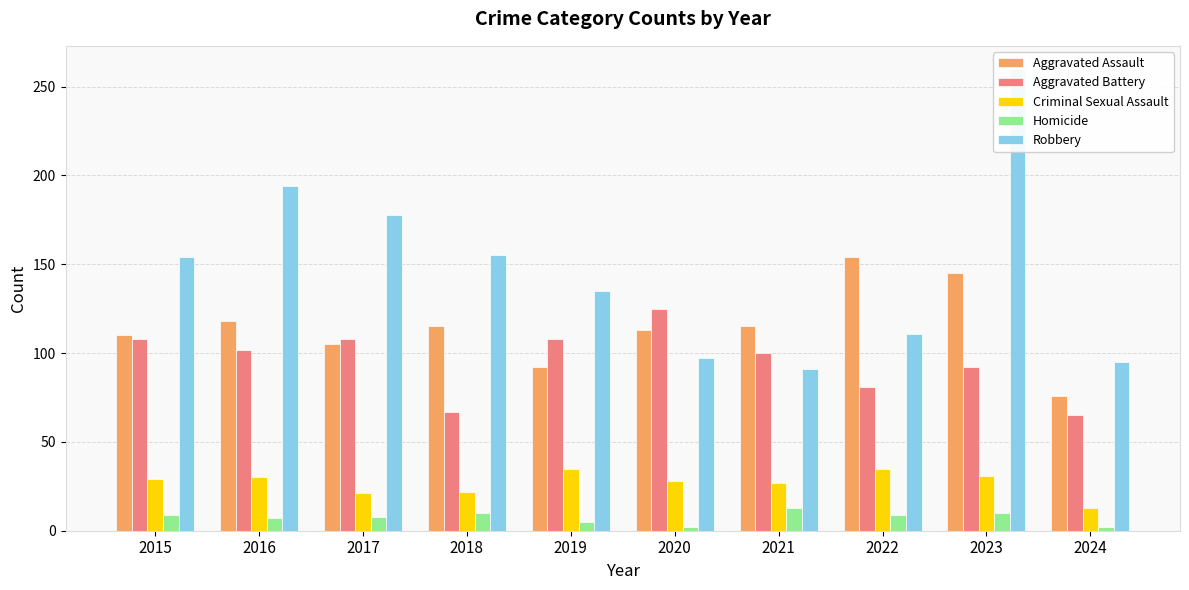

What is the sum of all Aggravated Battery values?

956